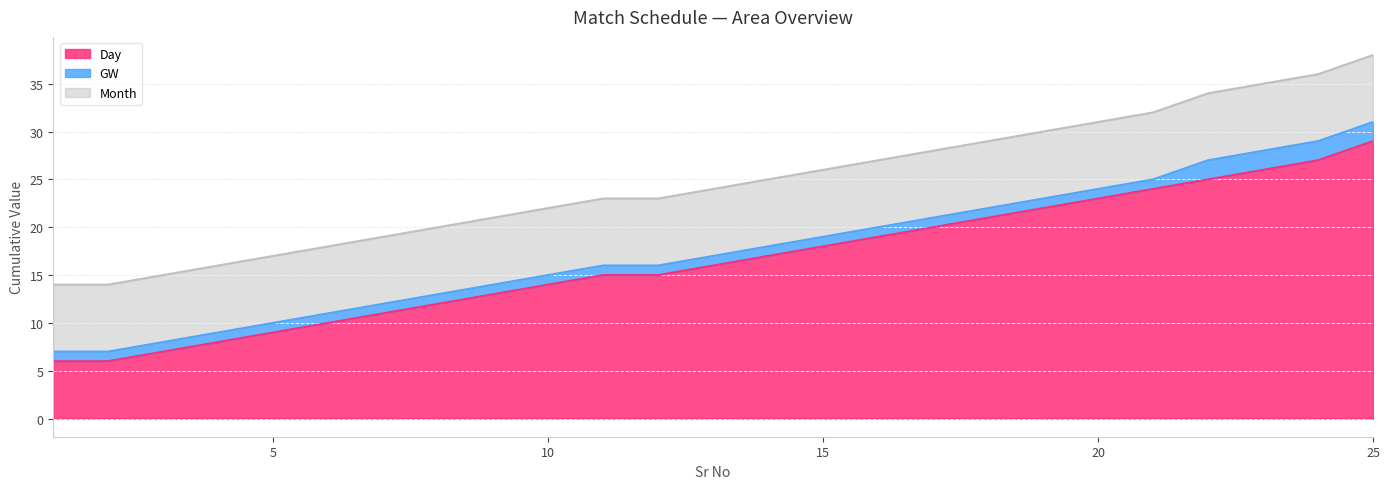

True or false: Day has more than 2 points higher than both neighbors.

False